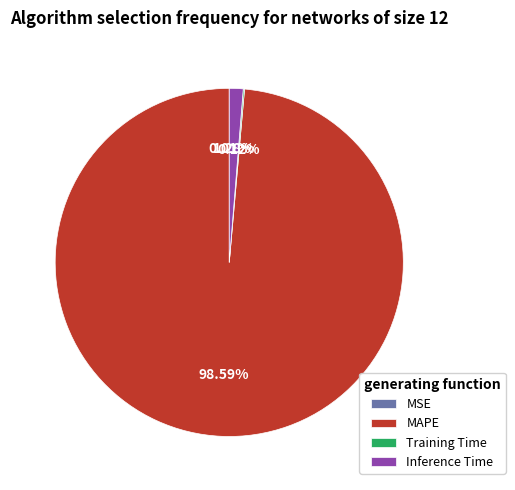

What percentage is the Inference Time slice, to the nearest percent?

1%